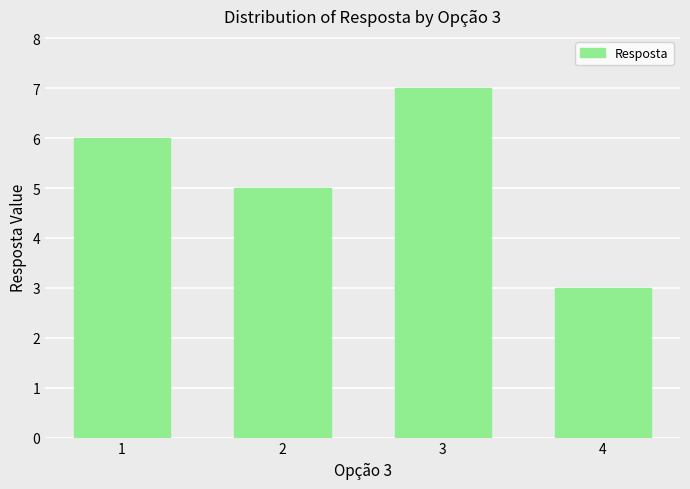

What value does the data have at 2?

5